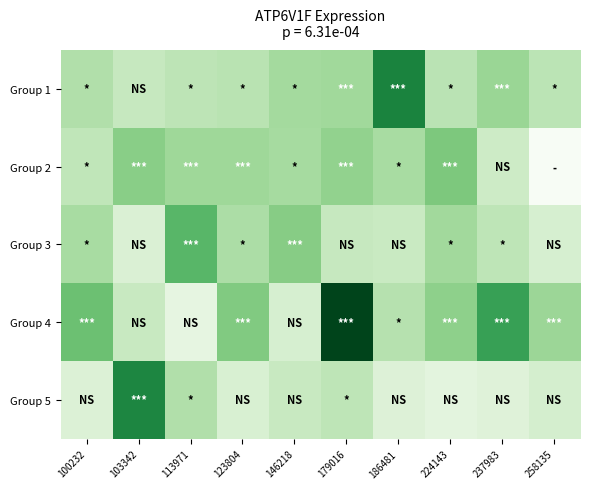

Which series has the widest spread of values?

Group 4